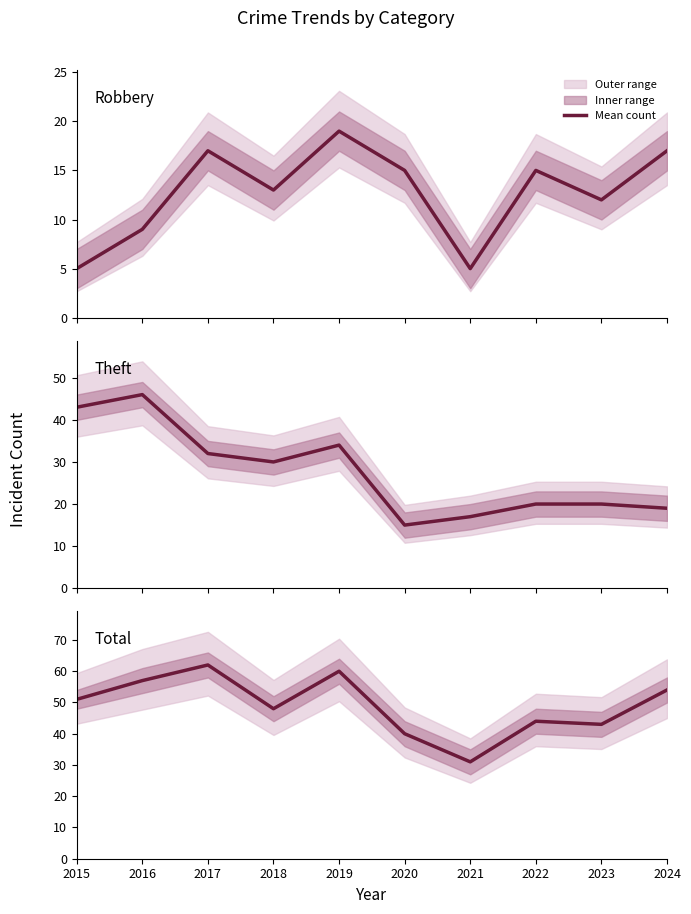

At how many categories does at least one series exceed 61?

1